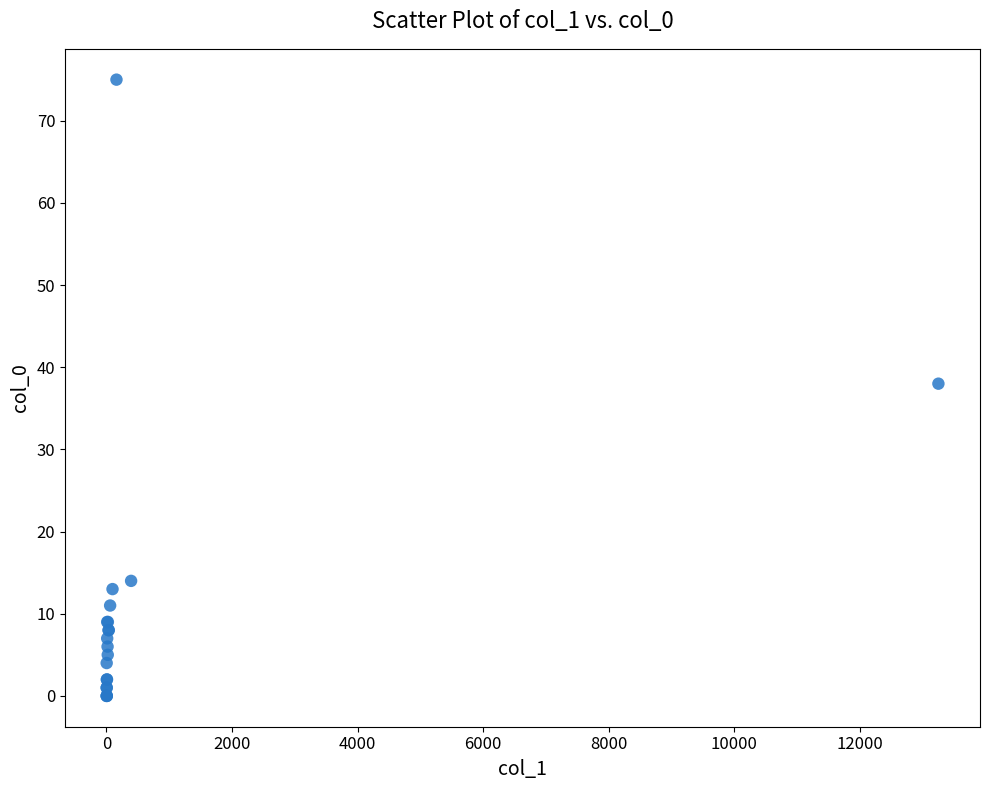

What Y value in the scatter plot is closest to 37?

38